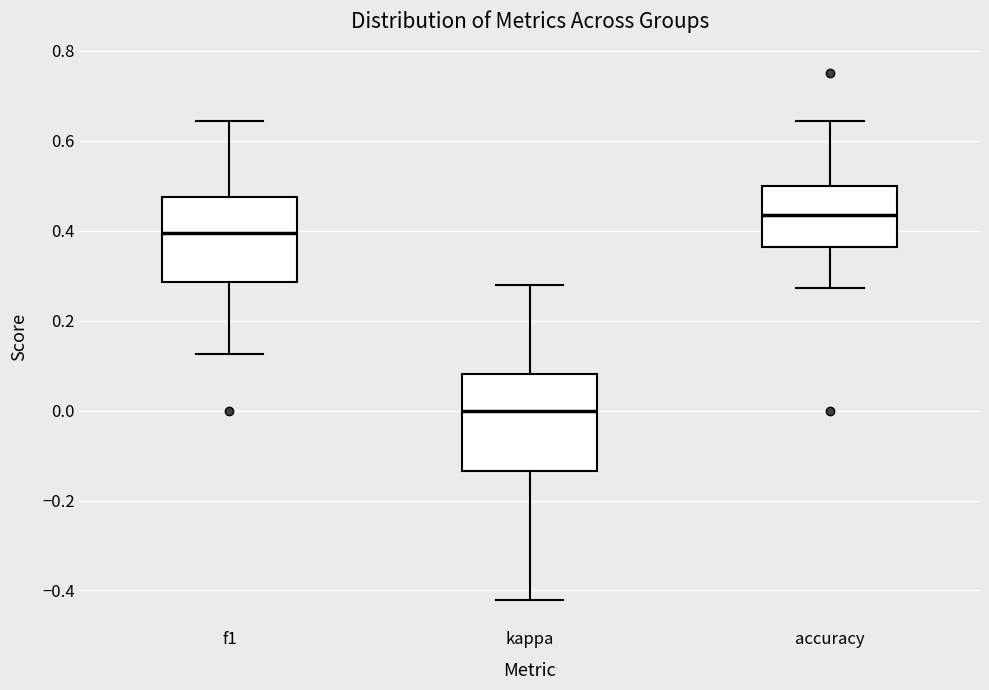

Comparing the boxes themselves (not the whiskers), which one is the tallest?

kappa